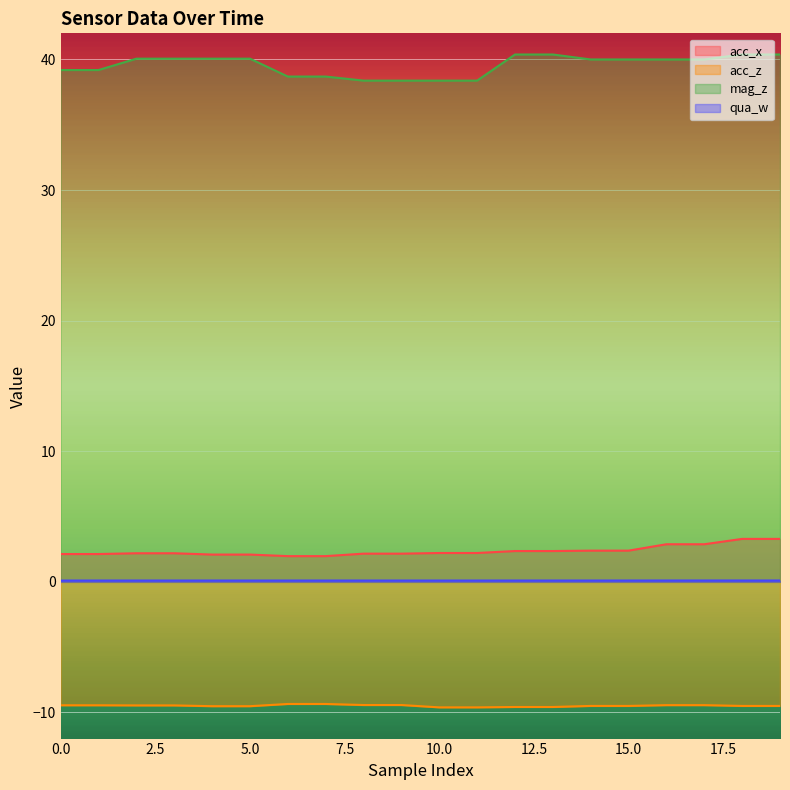

How many lines are shown in the chart?

4